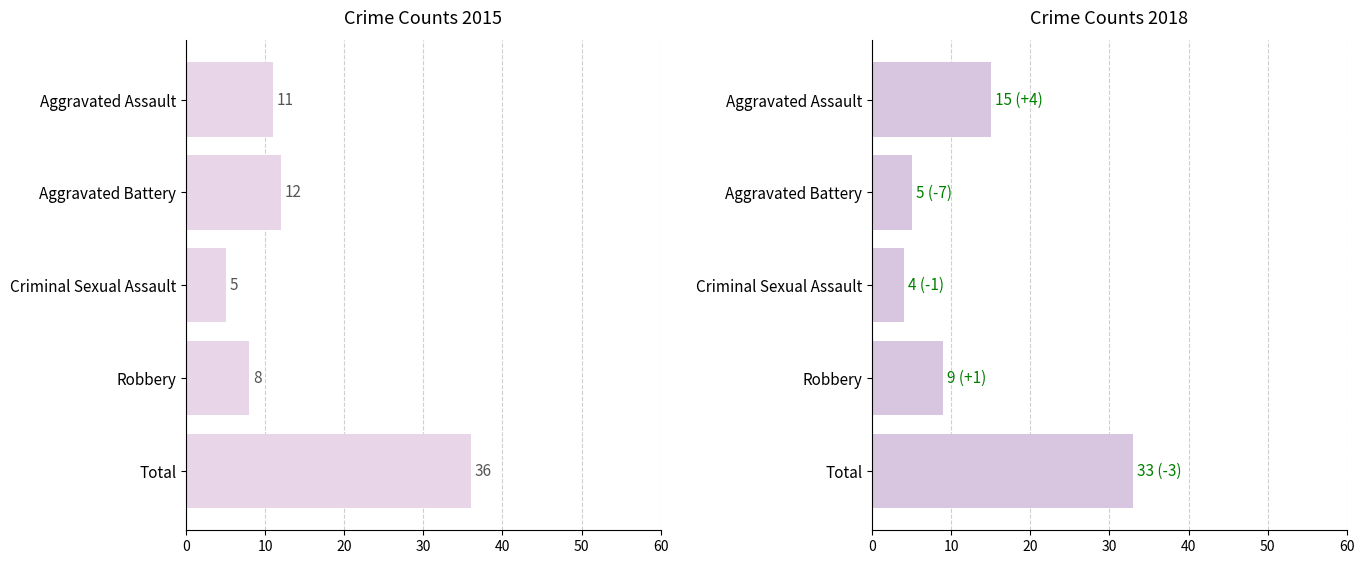

What are all the series names shown in the legend?

2015, 2018